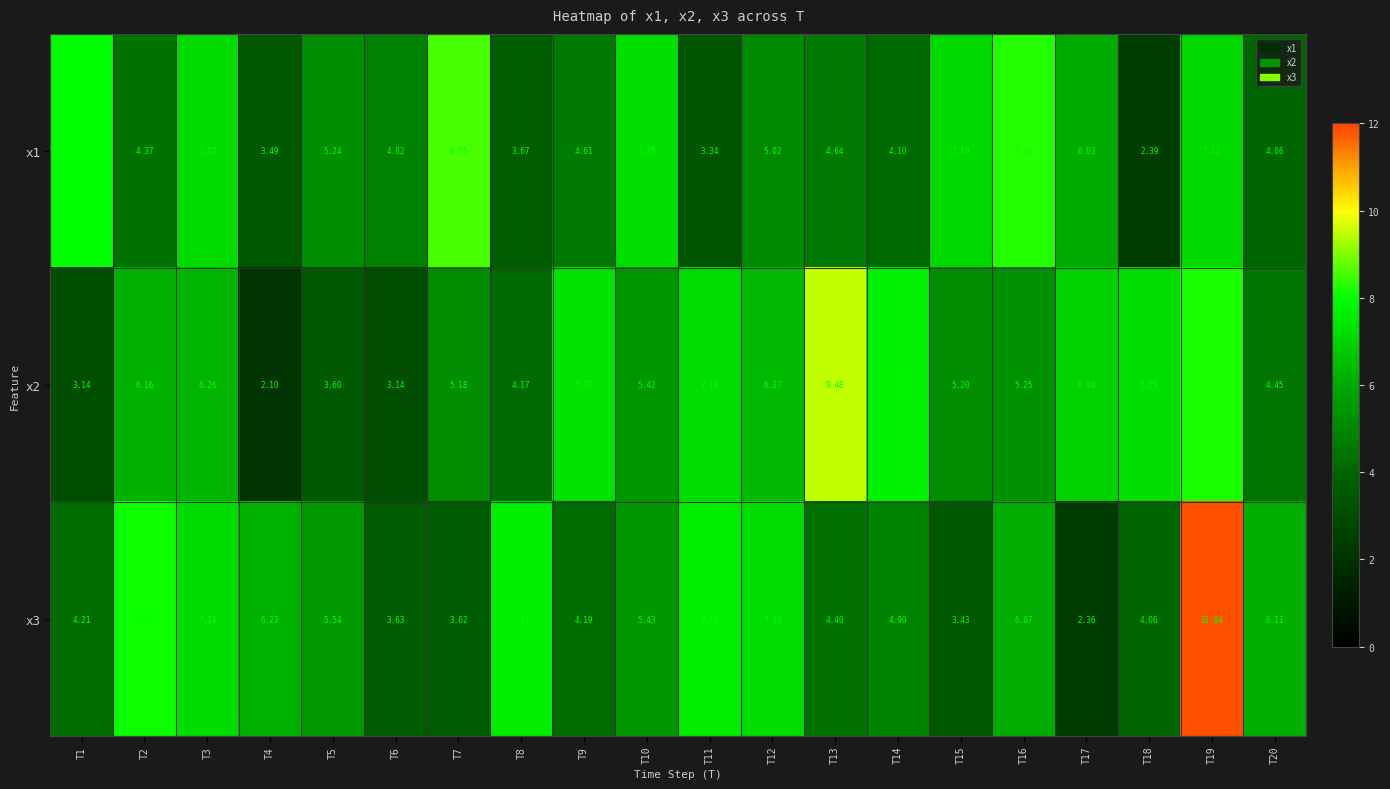

Rank the series by their average value, from lowest to highest.

x1, x3, x2